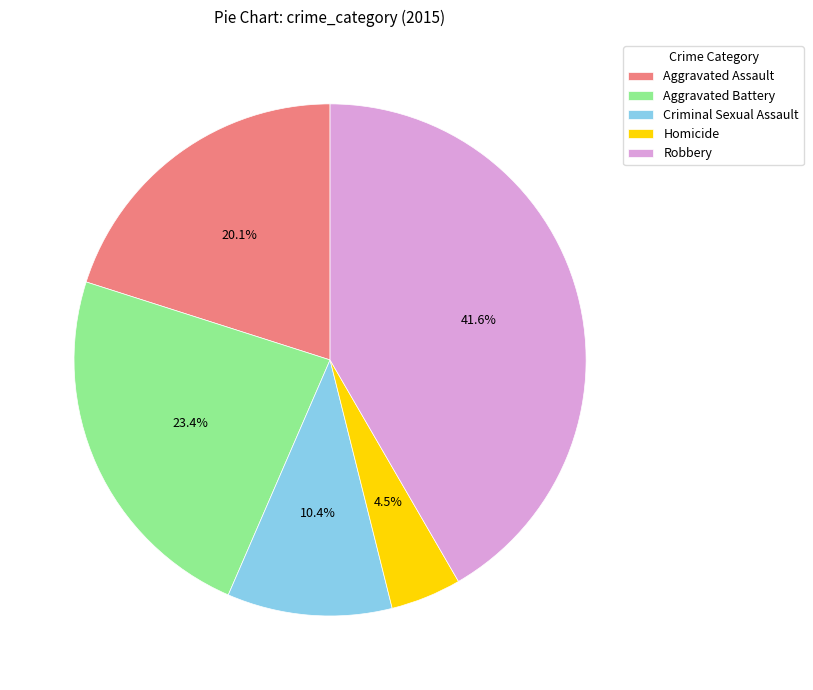

Does Aggravated Assault represent more than half of the total?

No